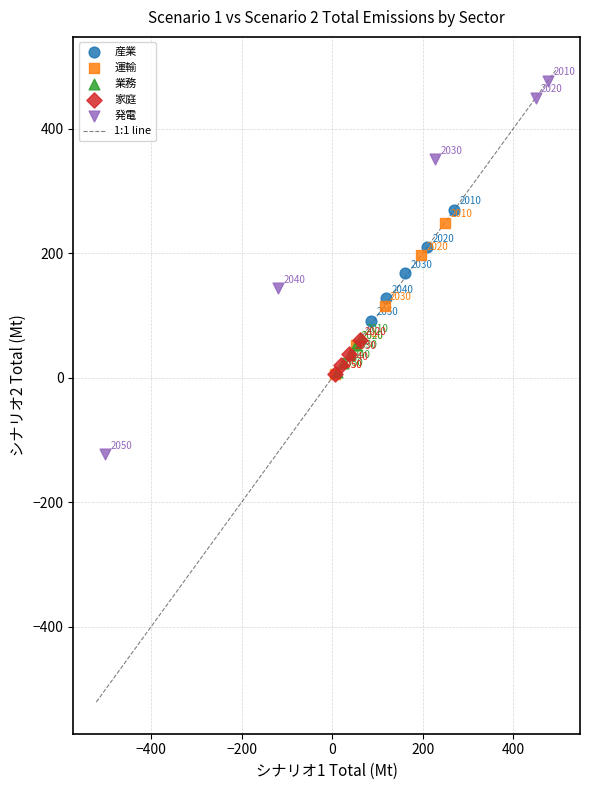

Which series reaches the maximum Y coordinate?

発電